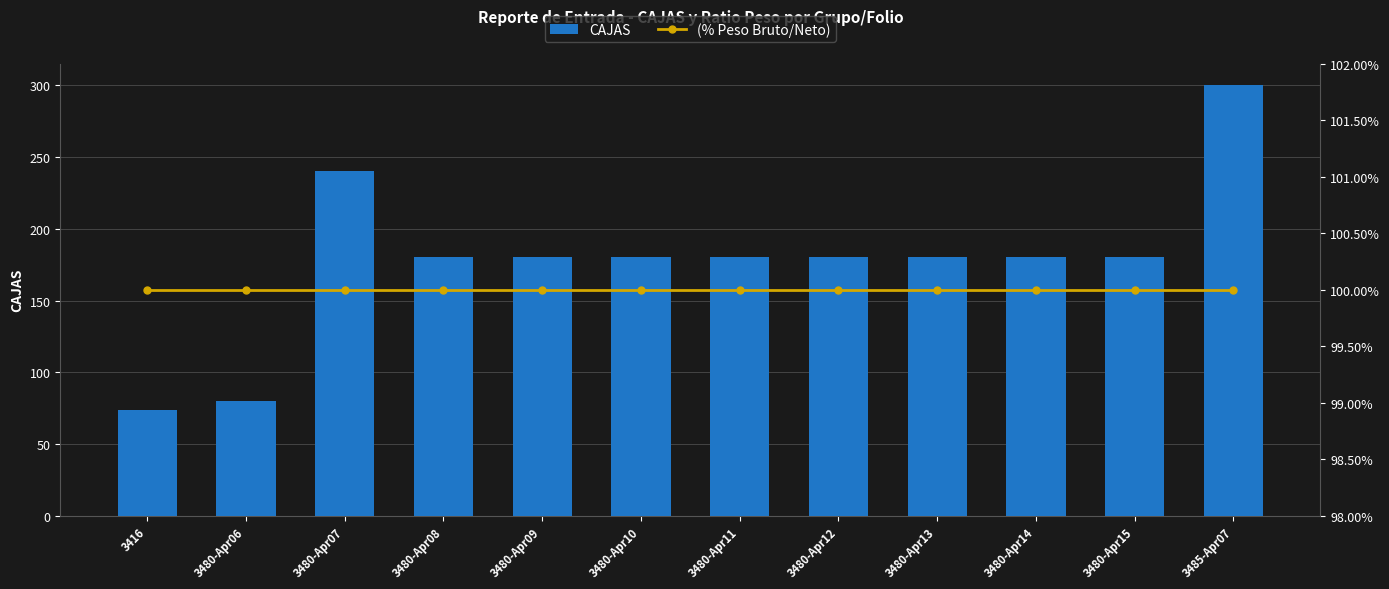

Which label corresponds to the largest value in the chart?

3485-Apr07